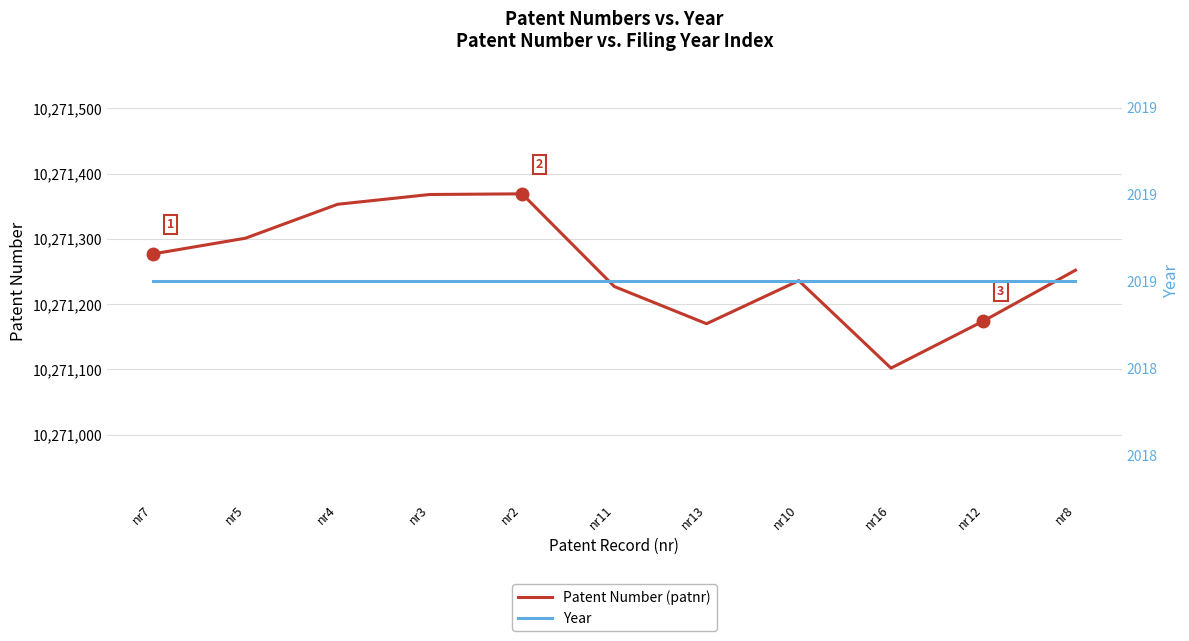

True or false: Patent Number (patnr) and Year cross at least once.

False